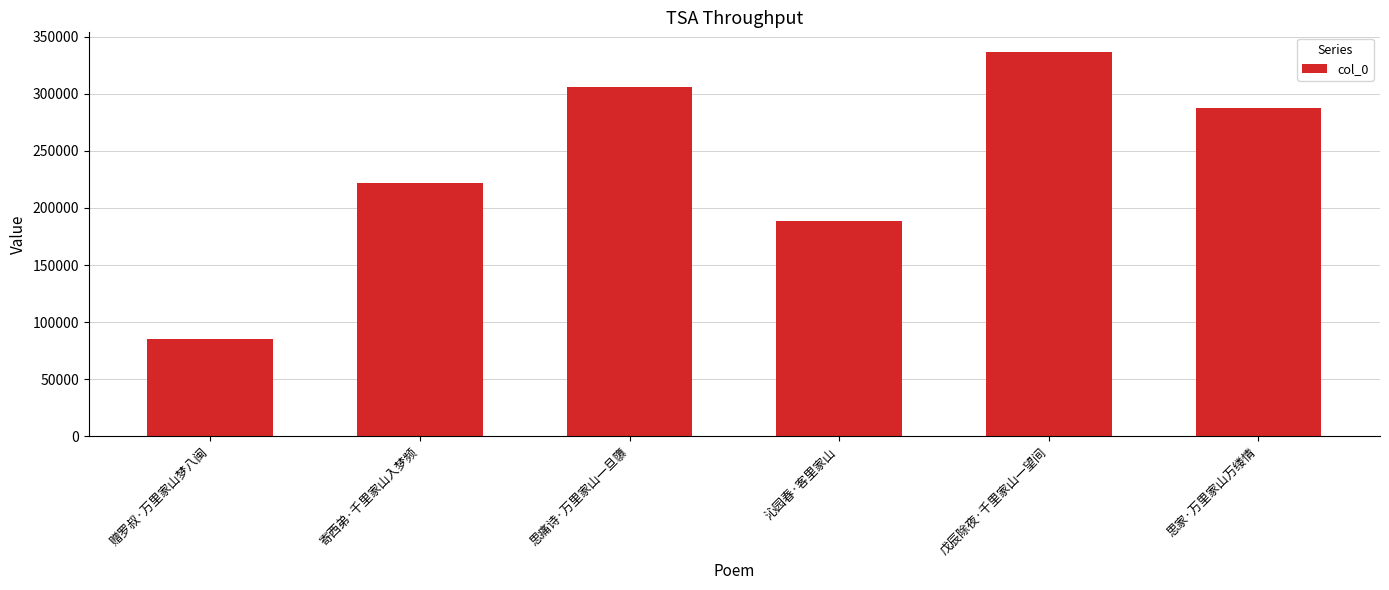

At which label is the value closest to 211249?

寄西弟·千里家山入梦频